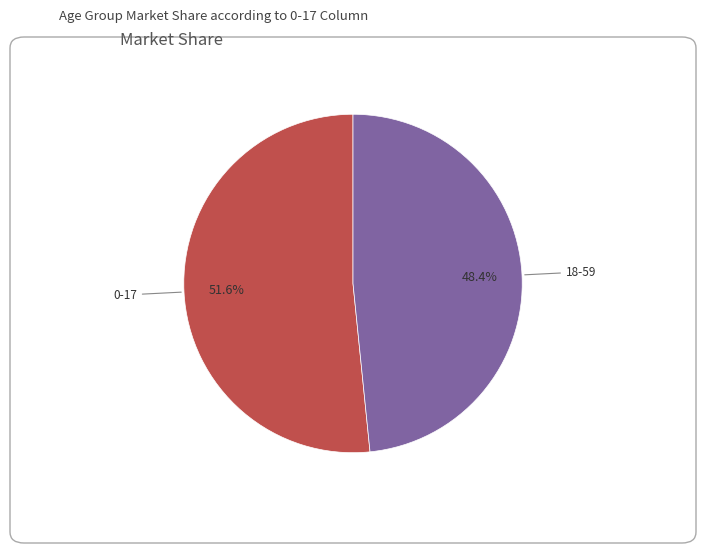

Is there any slice that represents more than half of the pie?

Yes